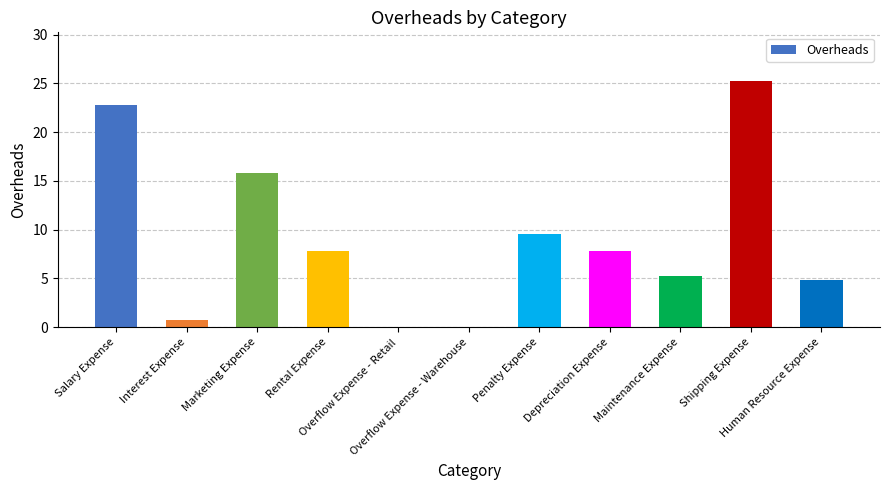

What is the sum of all values?

100.0